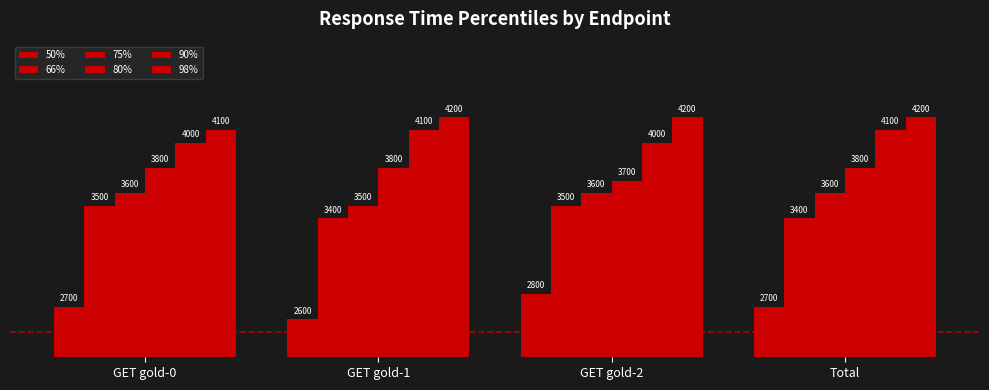

At how many categories does at least one series exceed 3386?

4